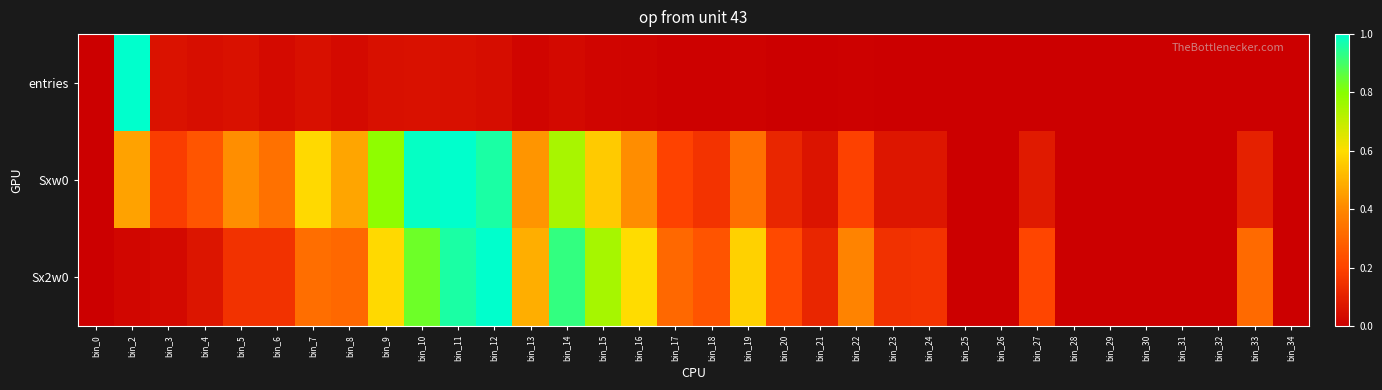

What is the difference between the highest and lowest values at bin_8?

0.4